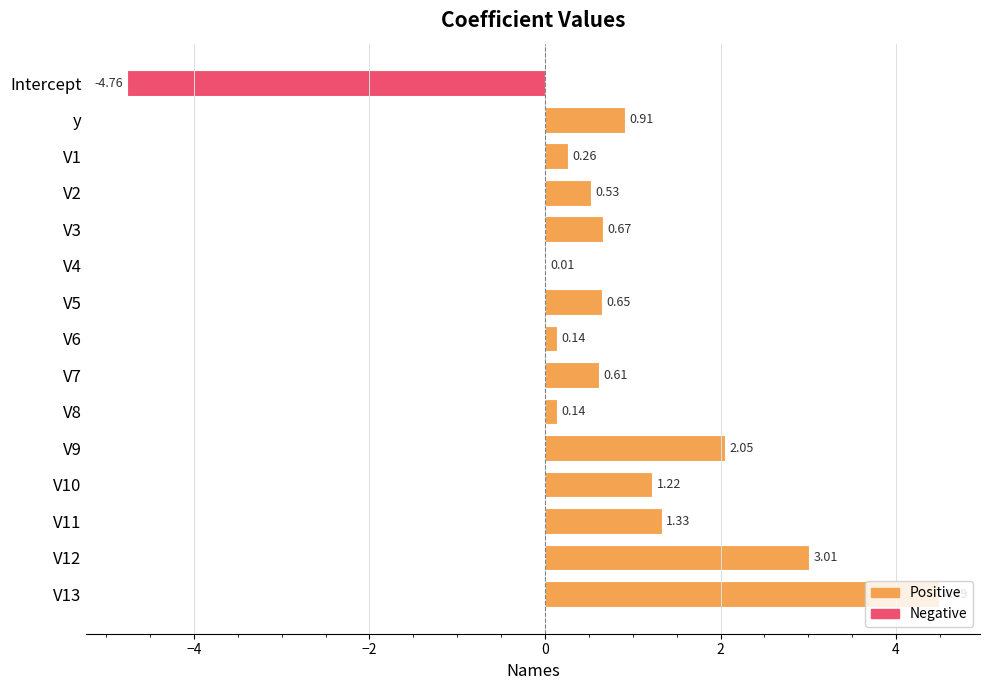

What is the change in value from y to V6?

-0.8